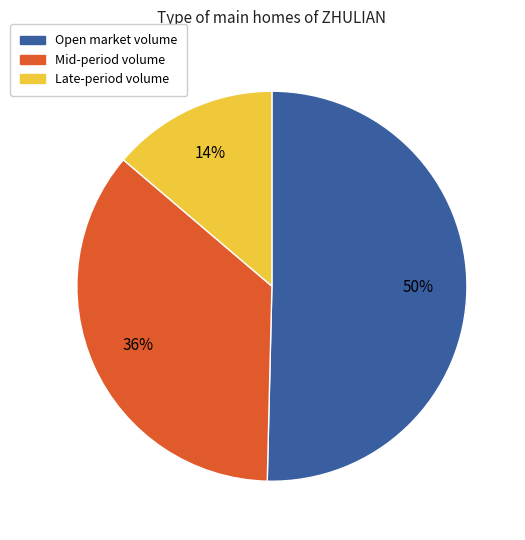

What percentage is the Late-period volume slice, to the nearest percent?

14%